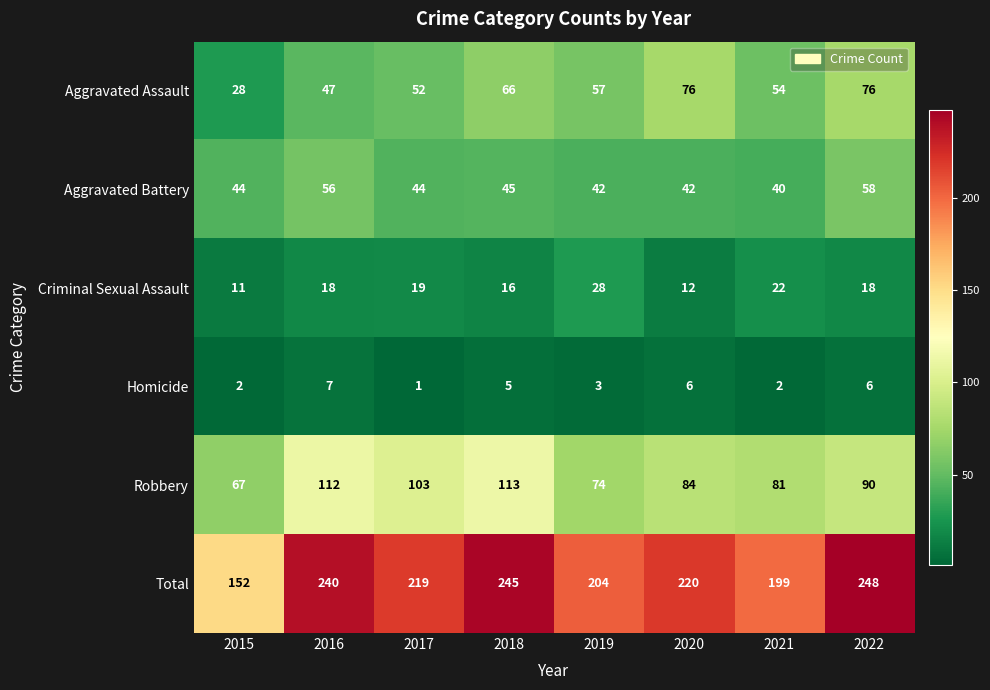

What is the difference between the maximum and minimum values in the Homicide series?

6